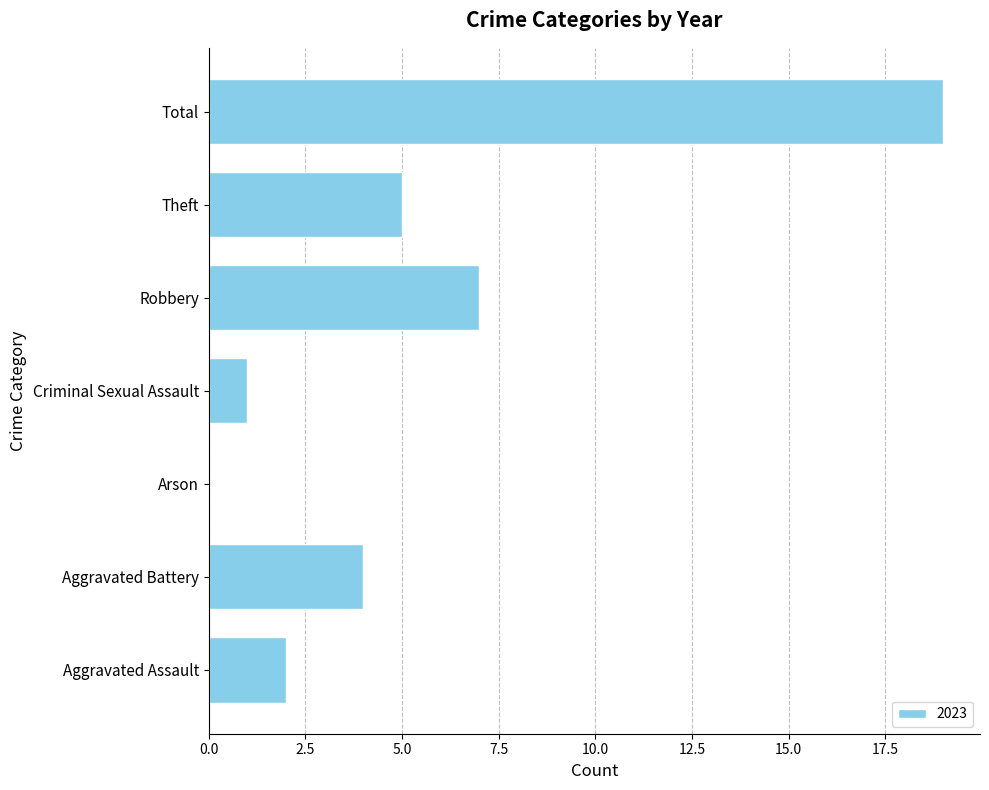

Is it true that the value at Total is 19?

True